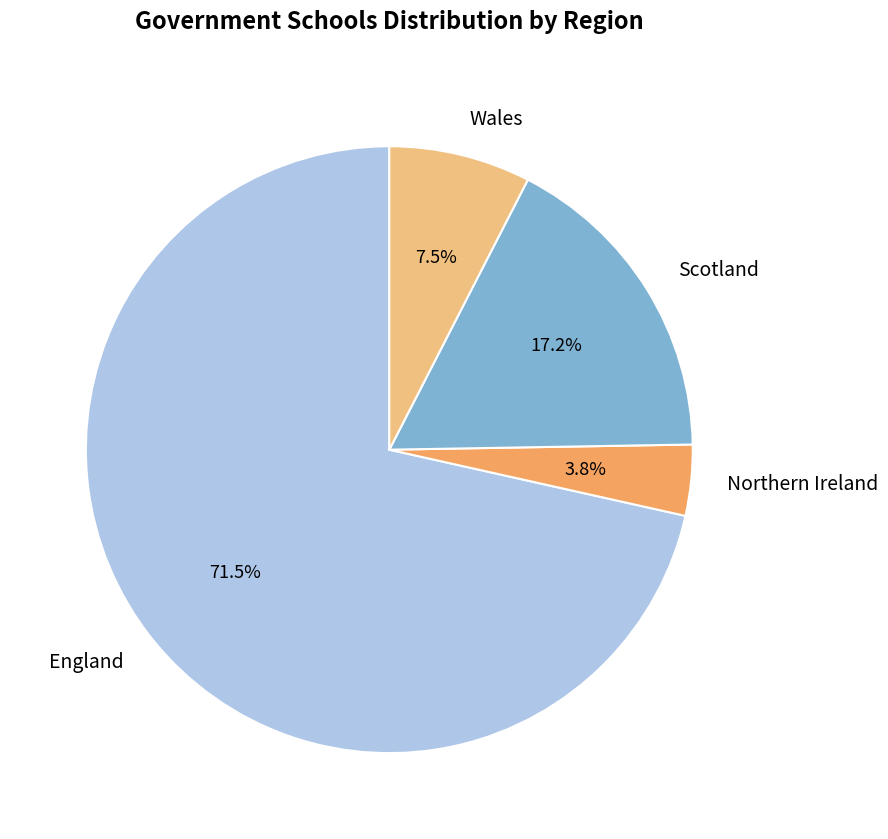

Between Scotland and Wales, which is larger?

Scotland